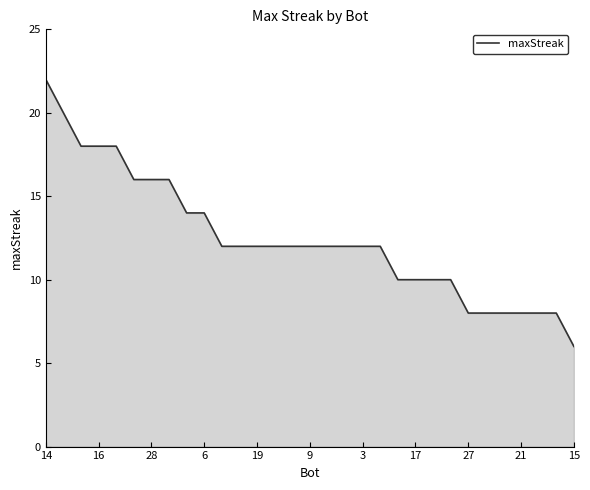

What is the maximum value shown in the chart?

22